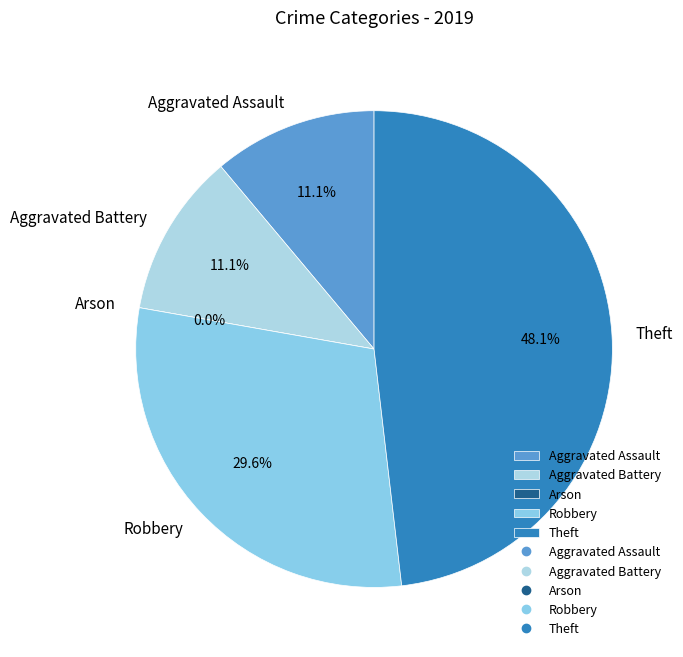

Is it true that Theft is 61% of the pie?

False